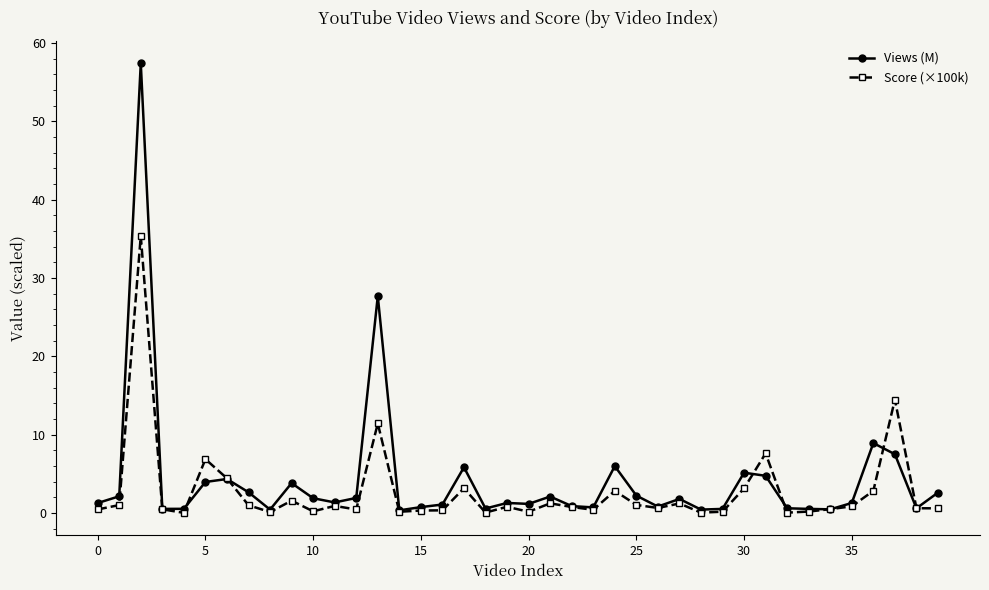

What is the value of the Score (×100k) point at the 32nd from the left?

7.6